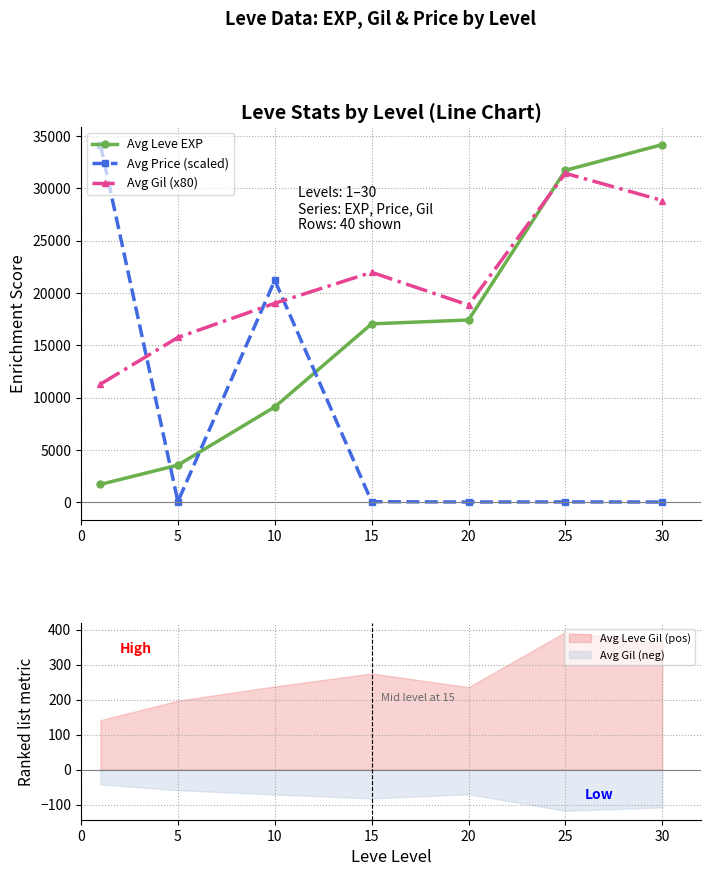

At which category does Avg Price (scaled) reach its first local valley?

5